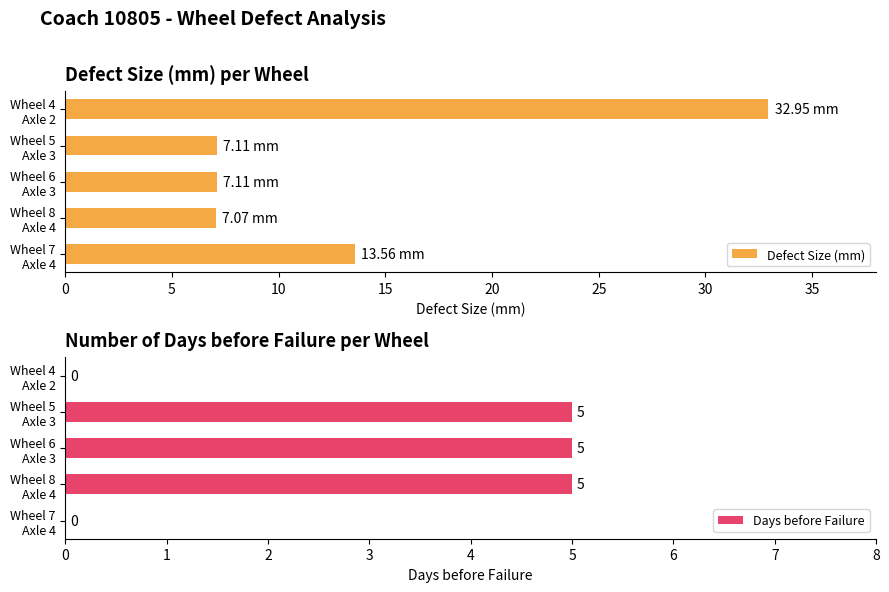

Rank the series by their maximum value, from lowest to highest.

Days before Failure, Defect Size (mm)